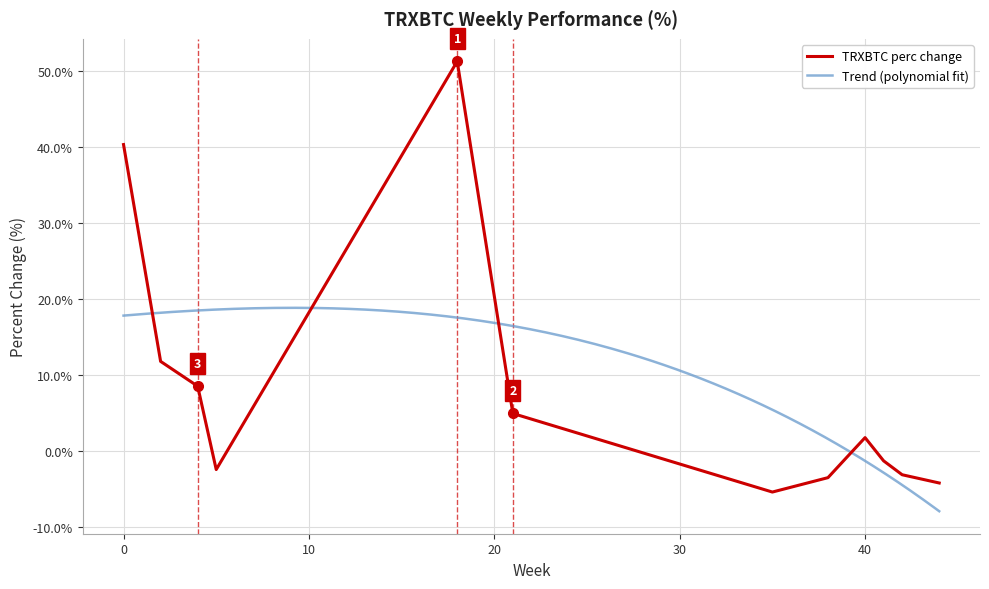

What is the approximate value at 44?

-4.2